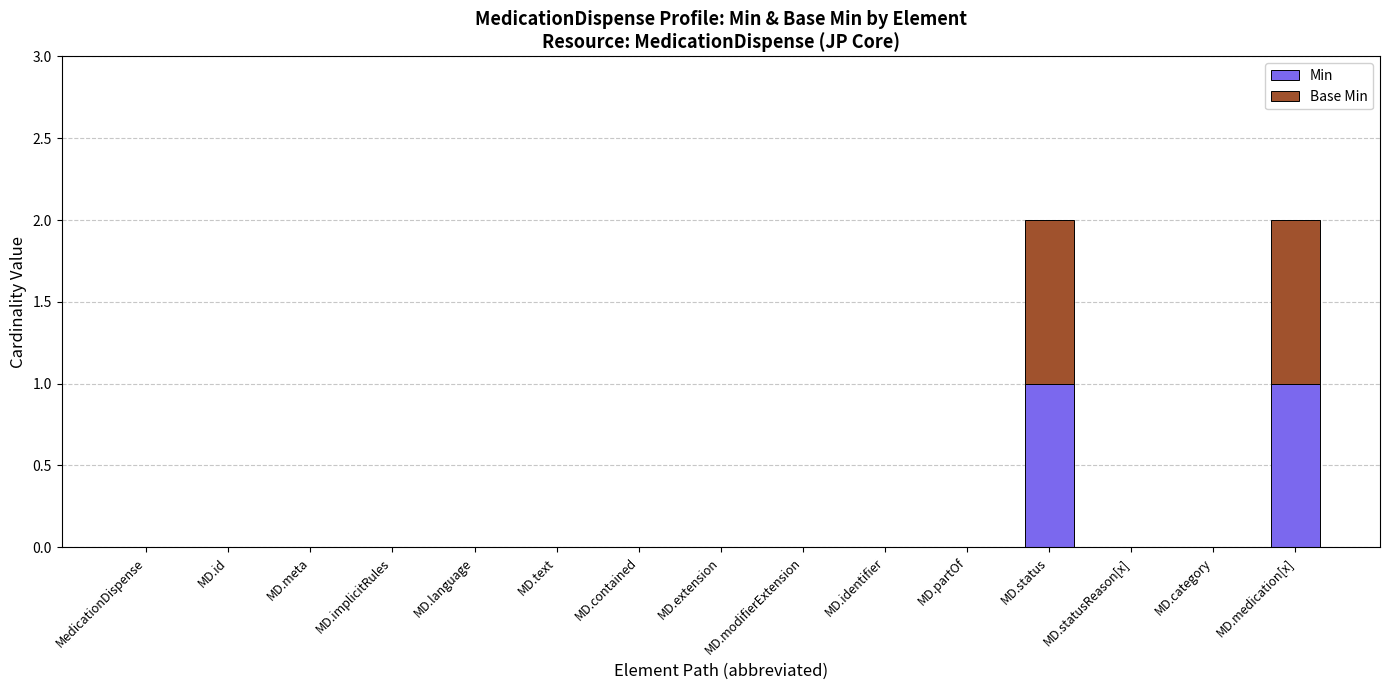

True or false: Min has a value of 0 at MD.statusReason[x].

True